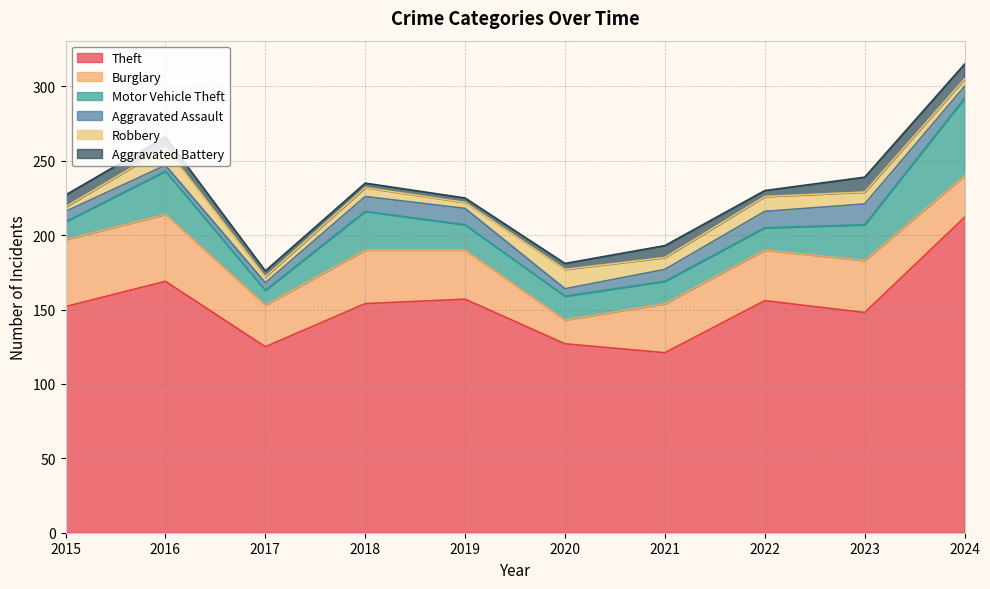

How many lines are shown in the chart?

6